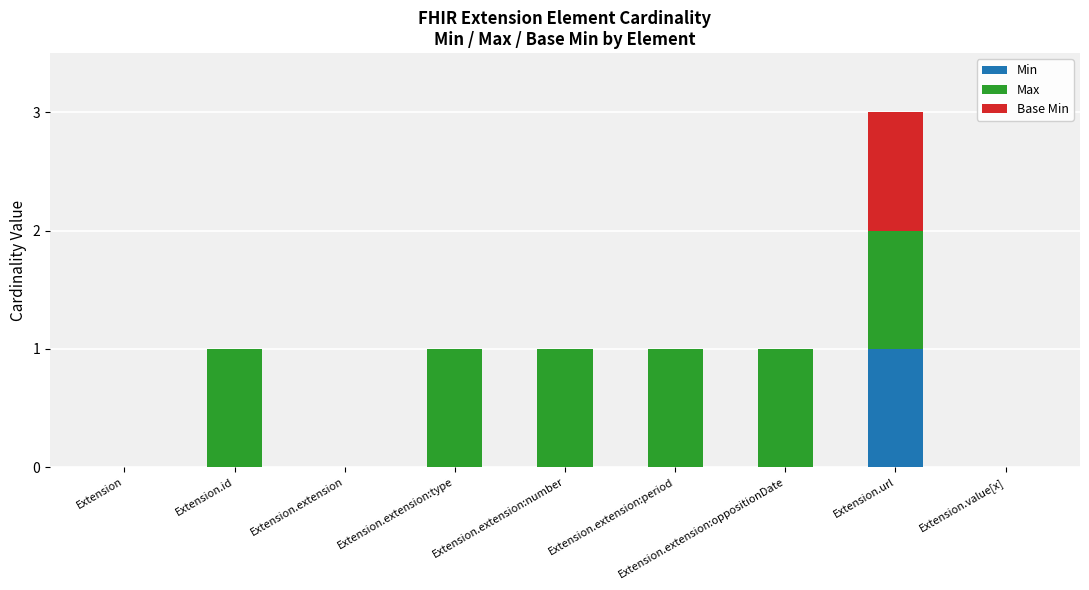

At which category is the sum across all series the highest?

Extension.url